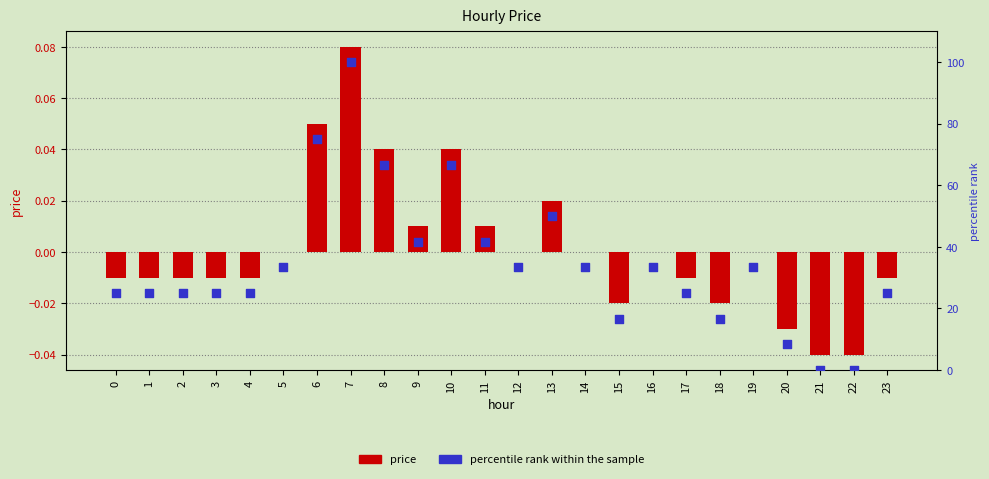

Which series contains the lowest Y value?

price